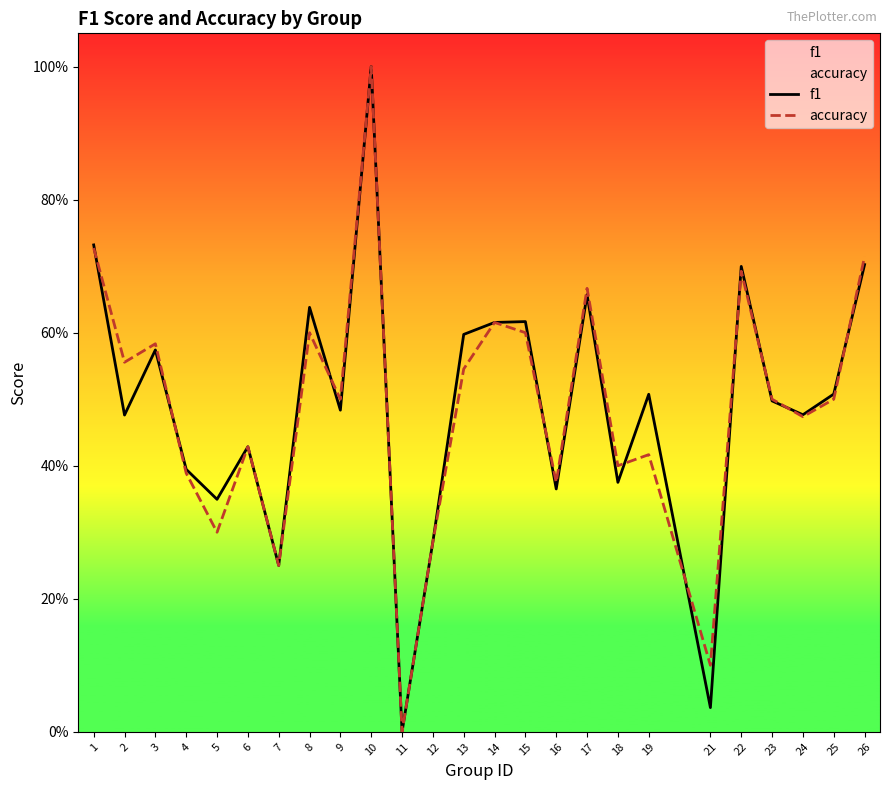

What is the value of the f1 point at the 2nd from the left?

0.5